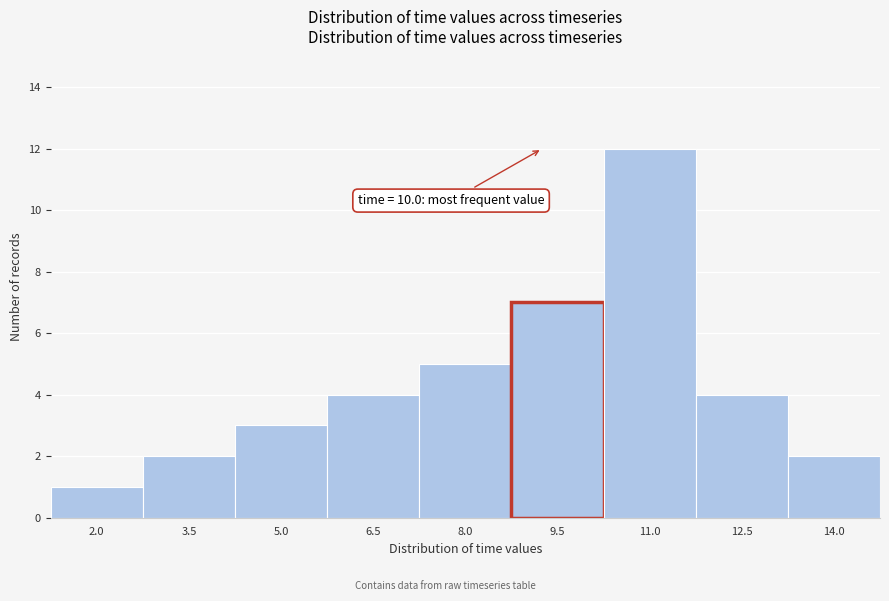

Reading left to right, extract all data points from this chart.

1	2	3	4	5	7	12	4	2